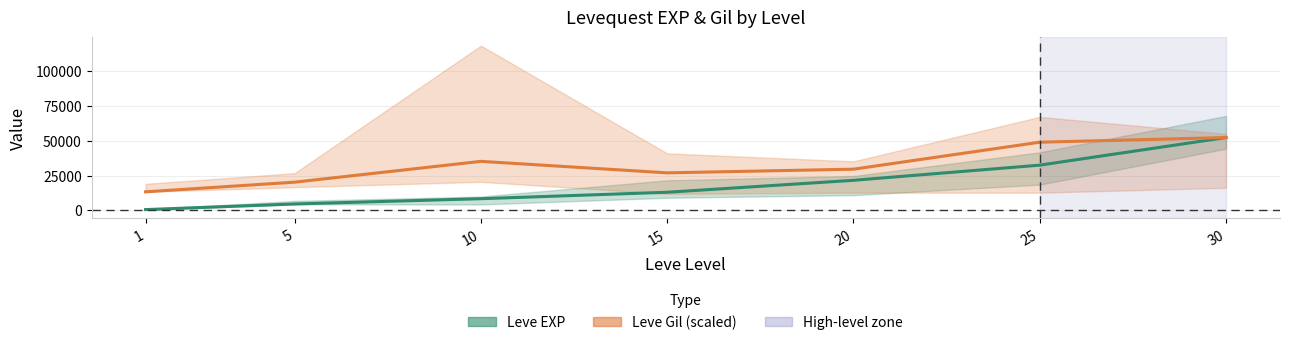

Rank the series at 20 from highest to lowest value.

Leve Gil mean (scaled), Leve EXP mean